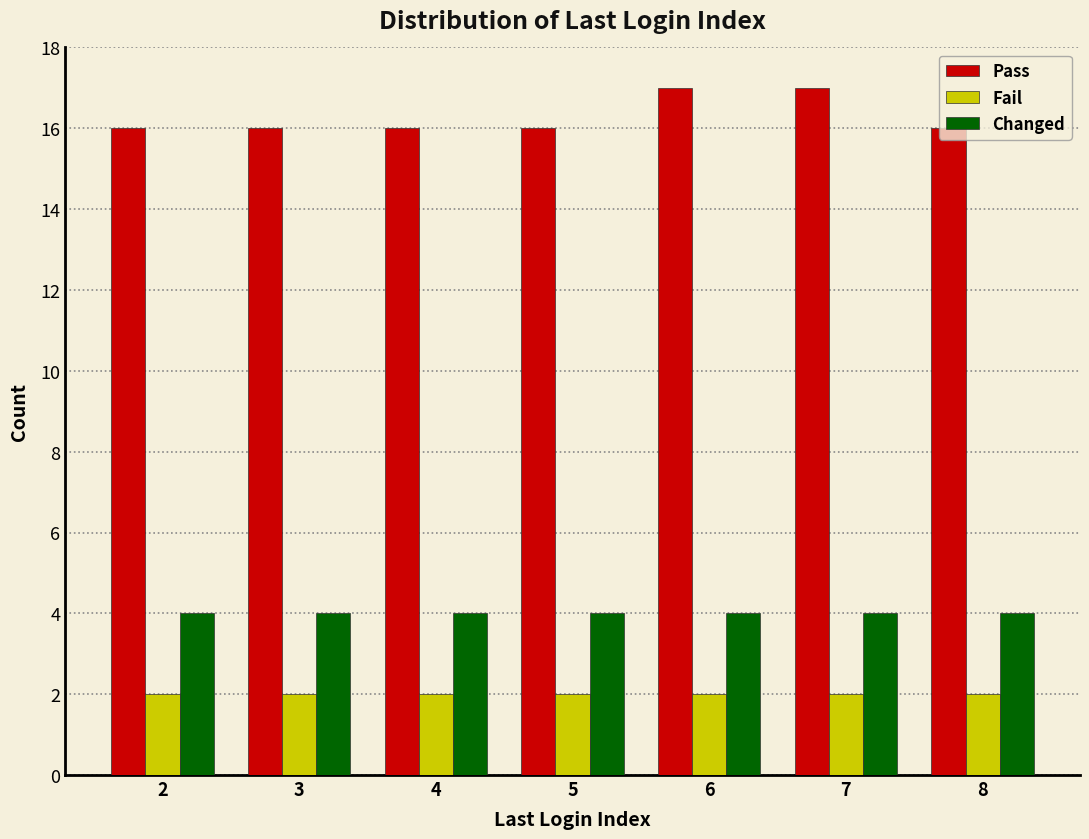

Is the value of Pass at 6 greater than the value of Changed at 7?

Yes